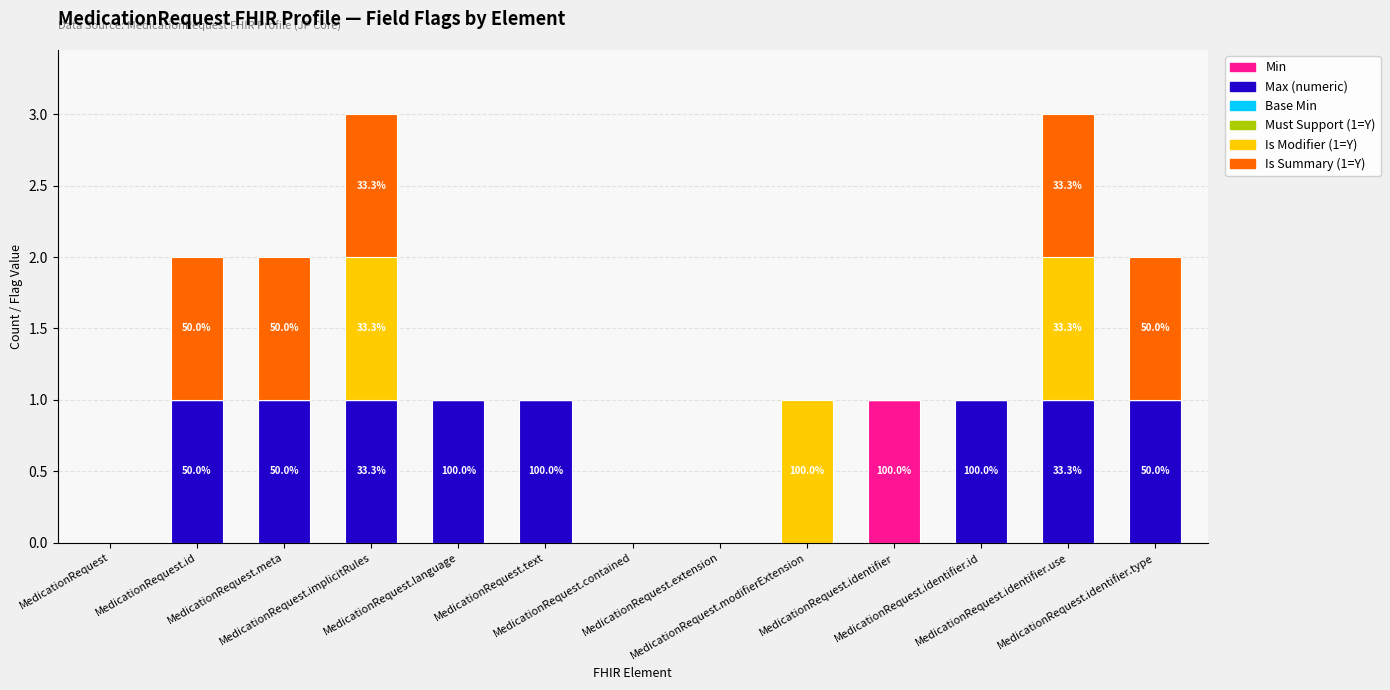

True or false: Max (numeric) has a value of 0 at MedicationRequest.extension.

True